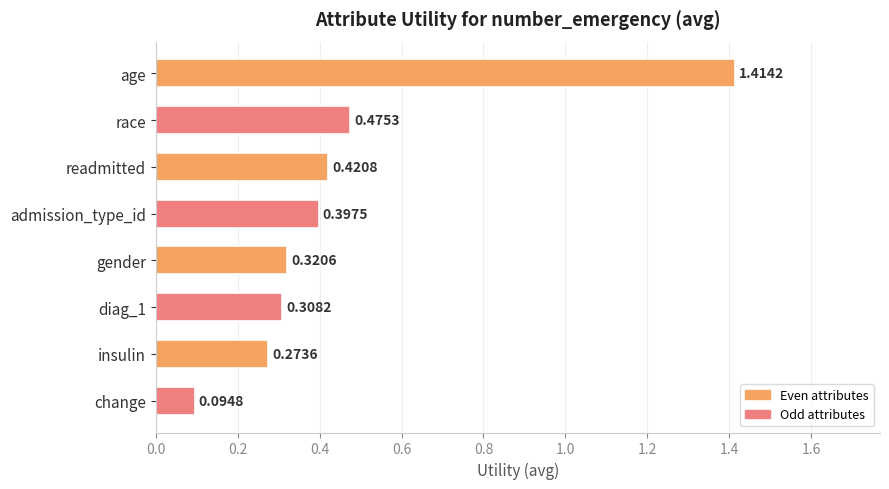

How many bars are there in total?

8